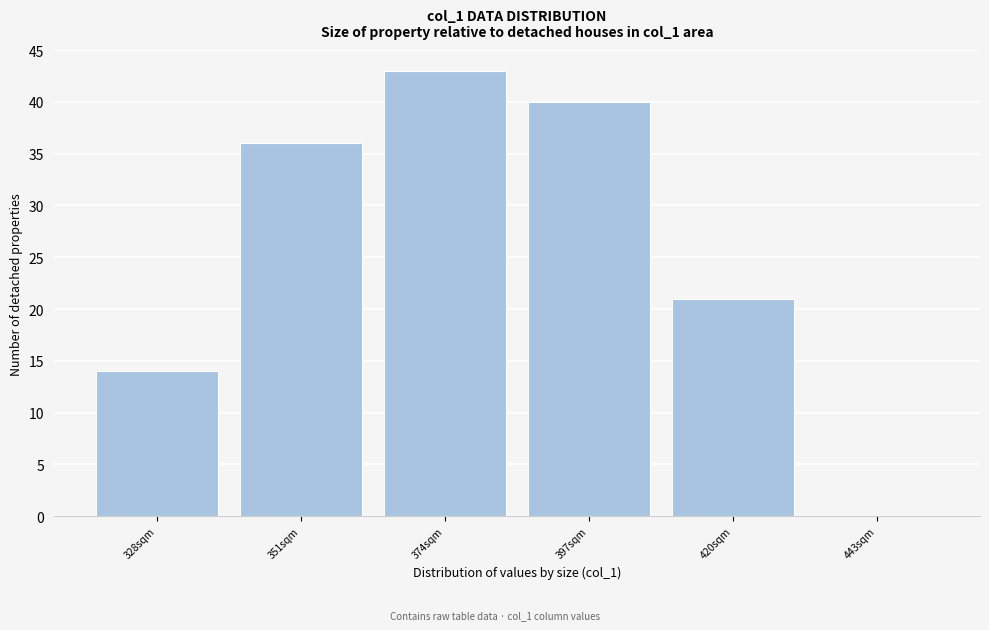

Reading left to right, what are all the values shown in this chart?

328sqm=14	351sqm=36	374sqm=43	397sqm=40	420sqm=21	443sqm=0